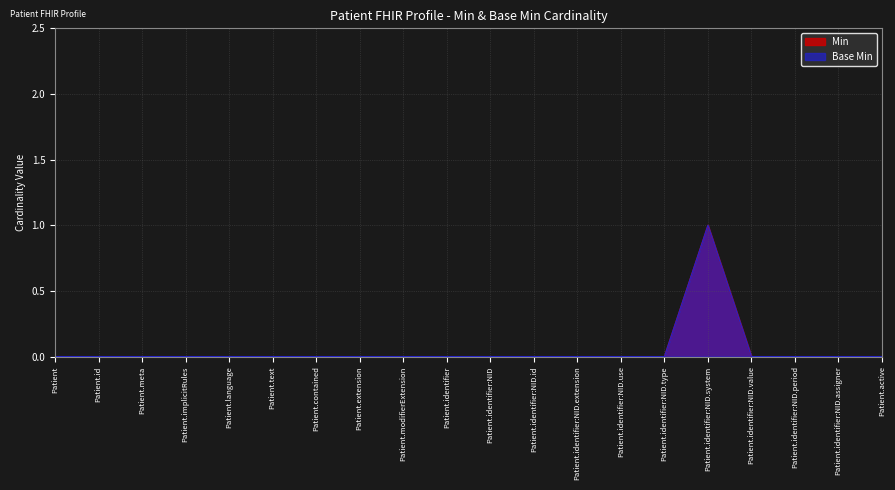

True or false: Min and Base Min intersect in this chart.

False